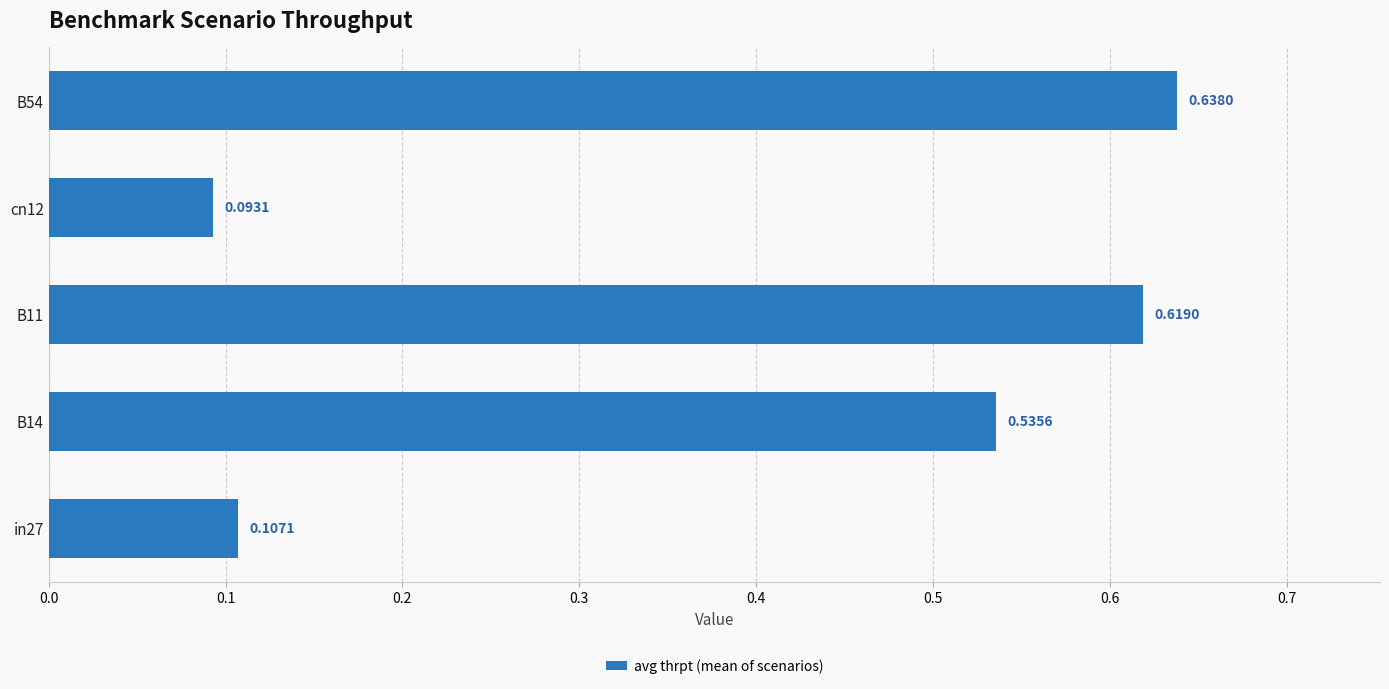

Which has a higher value, B54 or in27?

B54